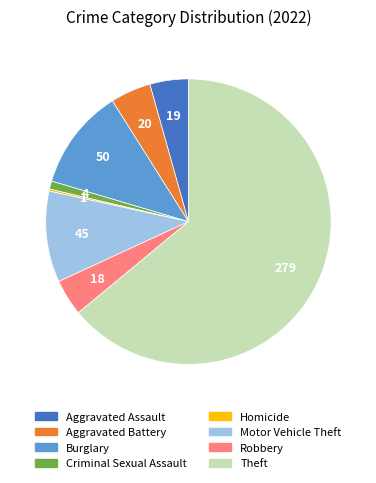

Which slice is the largest?

Theft